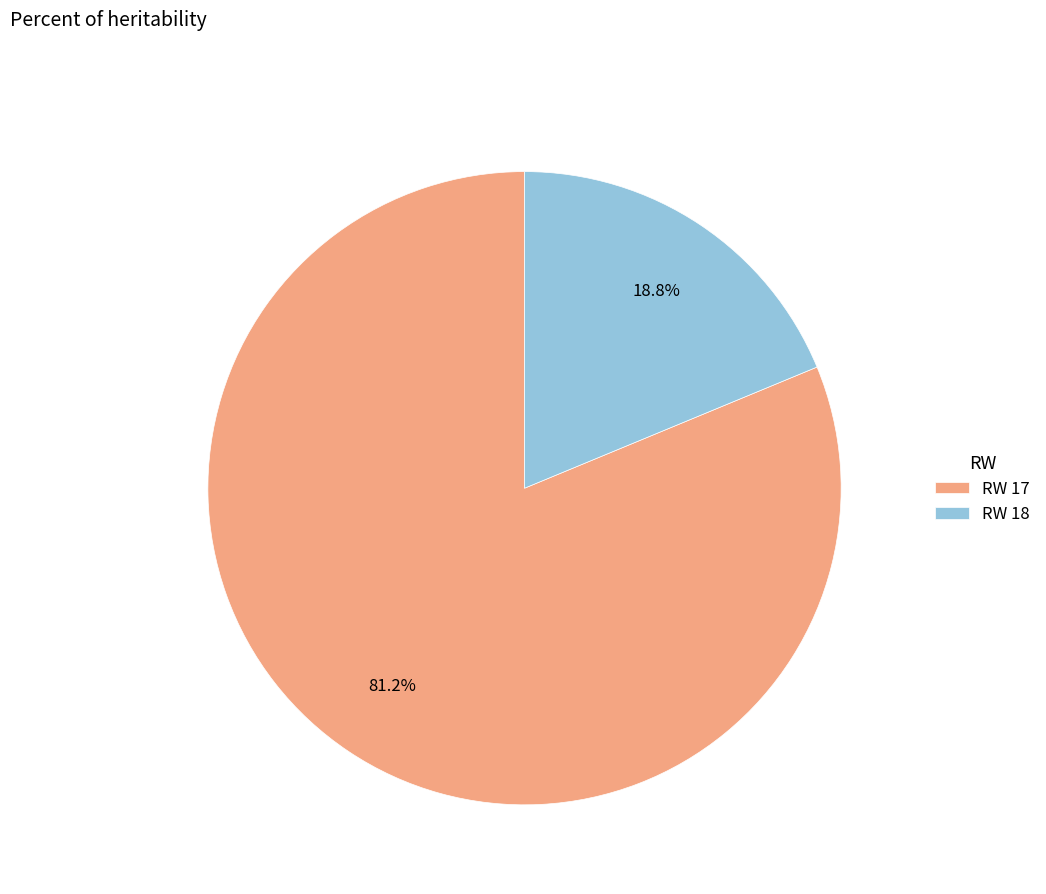

To the nearest percent, what is the average slice percentage?

50%